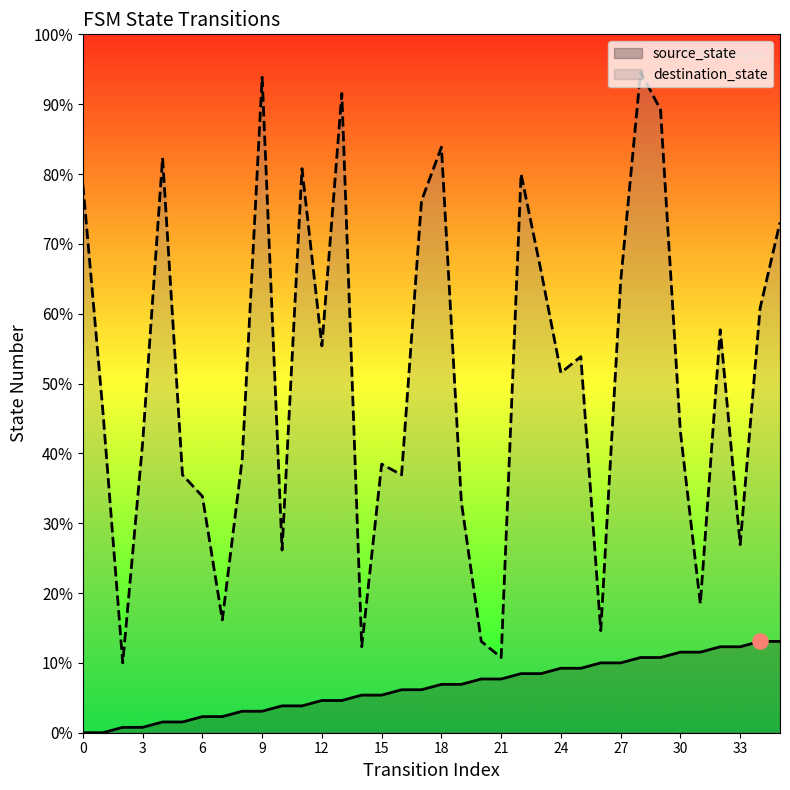

Is the value of source_state at 17 greater than the value of destination_state at 9?

No